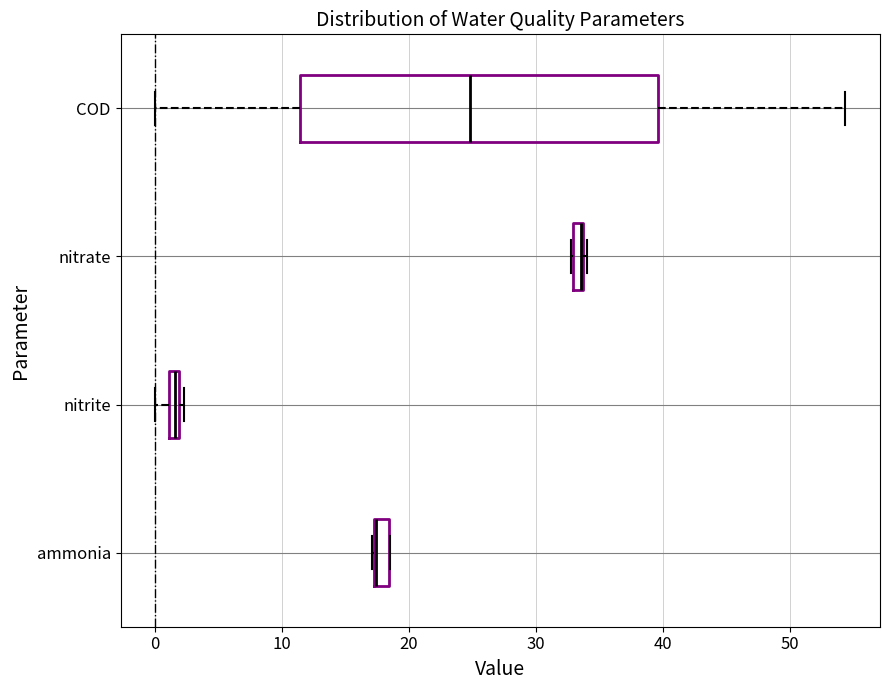

Where is the left edge of the box for nitrate on the x-axis? The values are not printed on the chart, so give them approximately, as read against the axis.

33